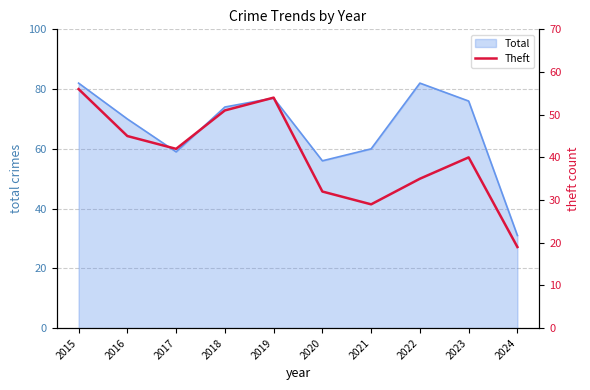

Where does the data first go above 42?

2015